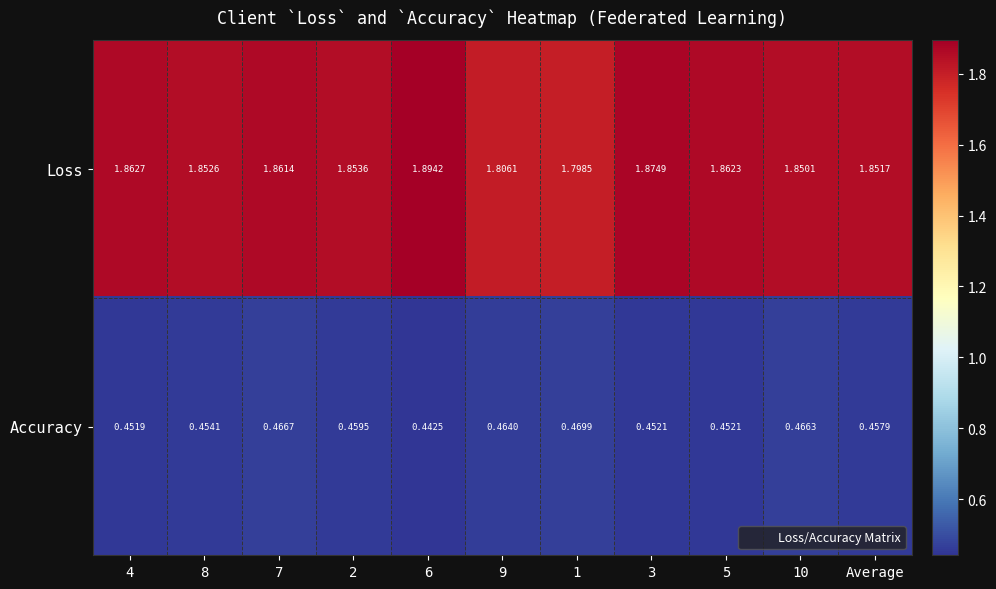

Rank the series by their average value, from lowest to highest.

Accuracy, Loss